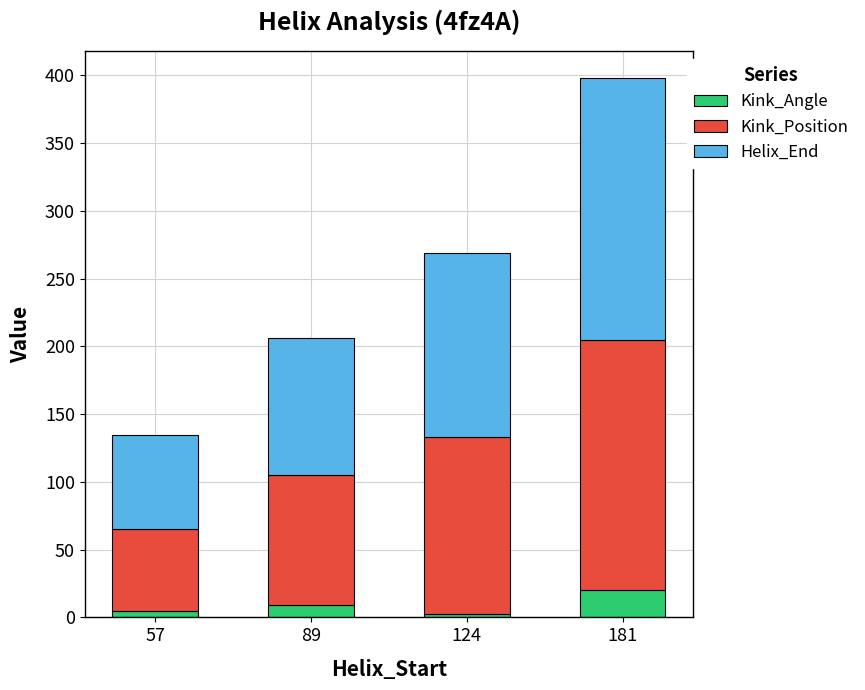

Is it true that Kink_Angle equals 2.8 at 124?

True